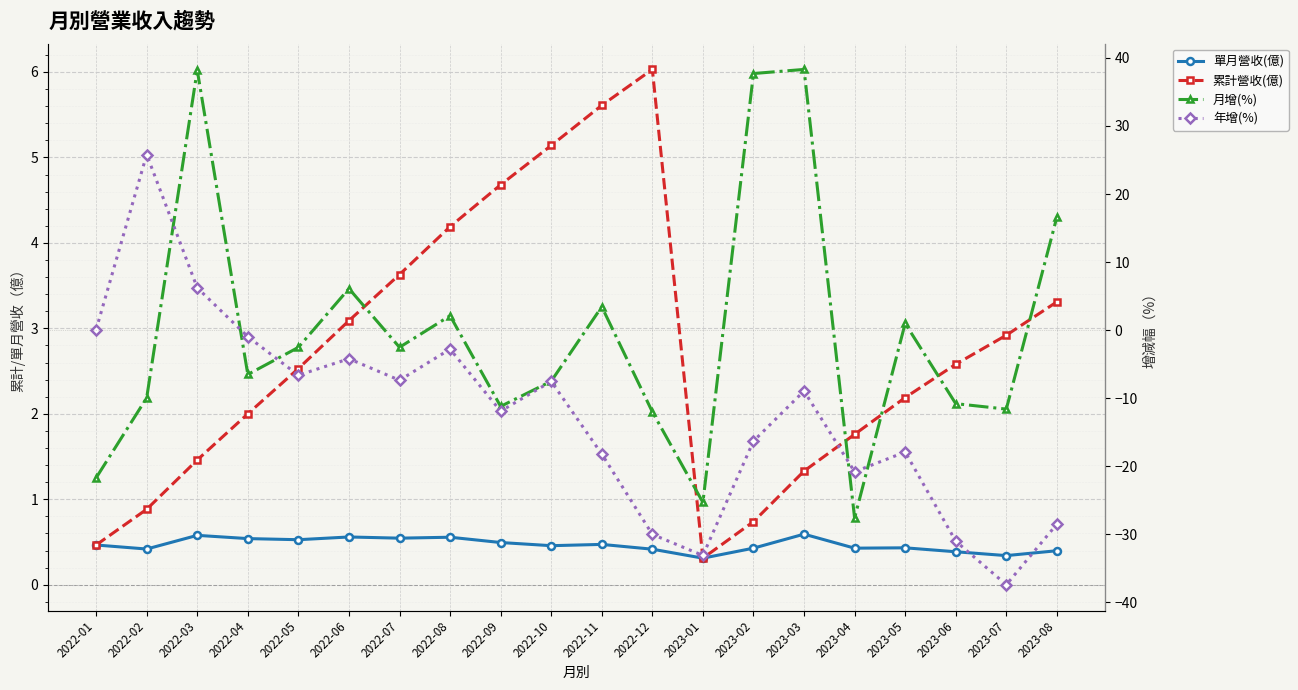

The value of 單月營收(億) at 2022-02 is 0.4. True or false?

True